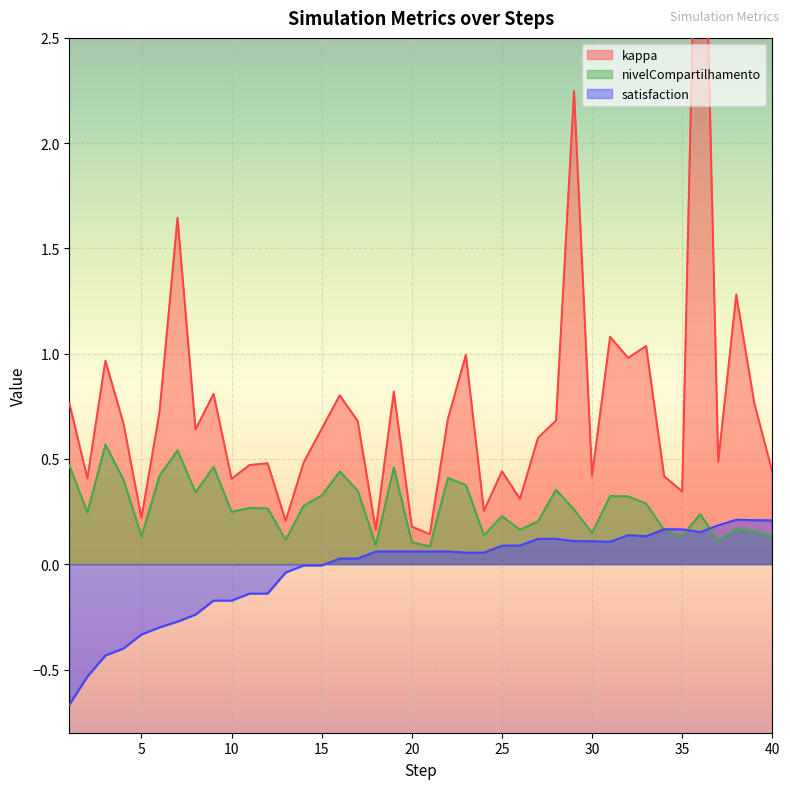

What is the minimum value shown in the chart?

-0.7